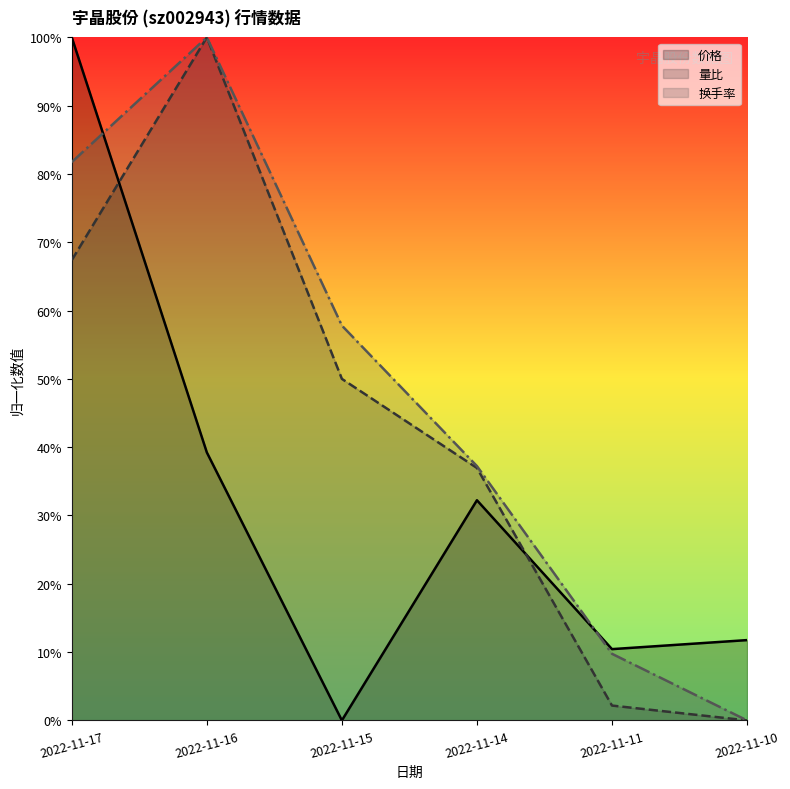

True or false: 价格 has a value of 0.1 at 2022-11-10.

False